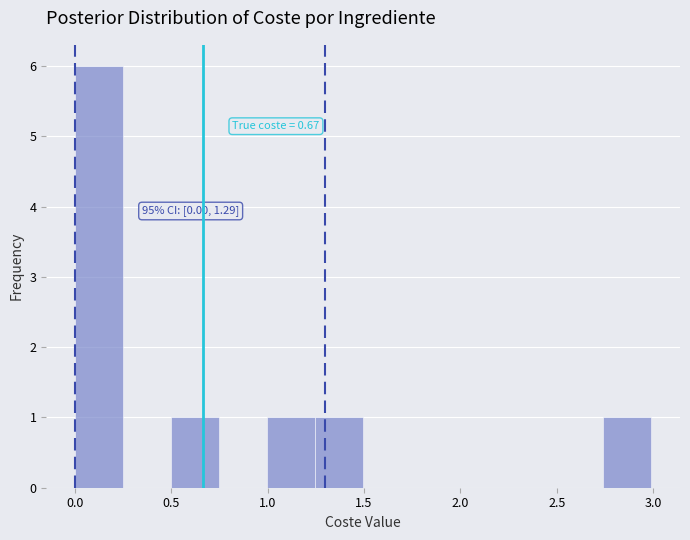

Over which range of the x-axis is the bar tallest?

0.00 to 0.25